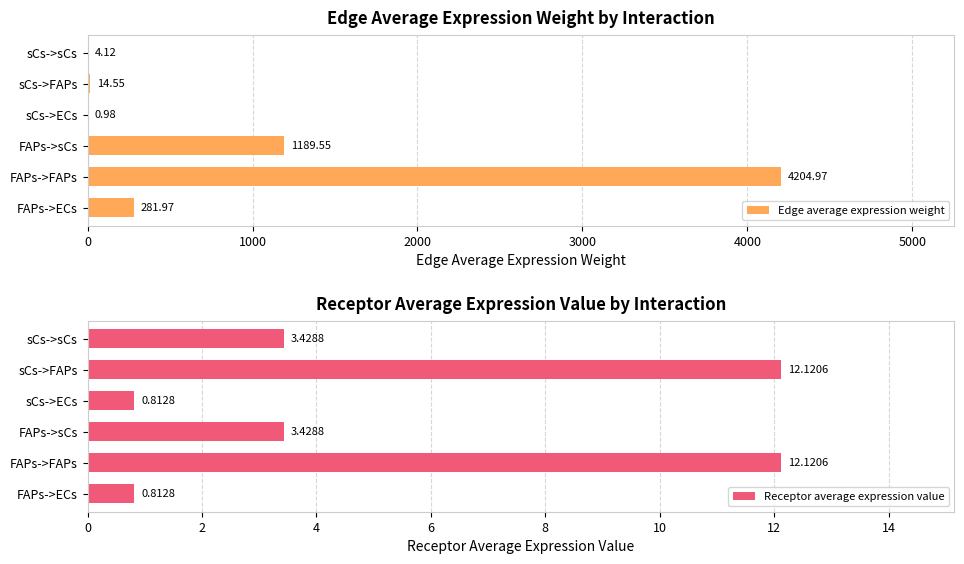

What is the sum of all Receptor average expression value values?

32.7